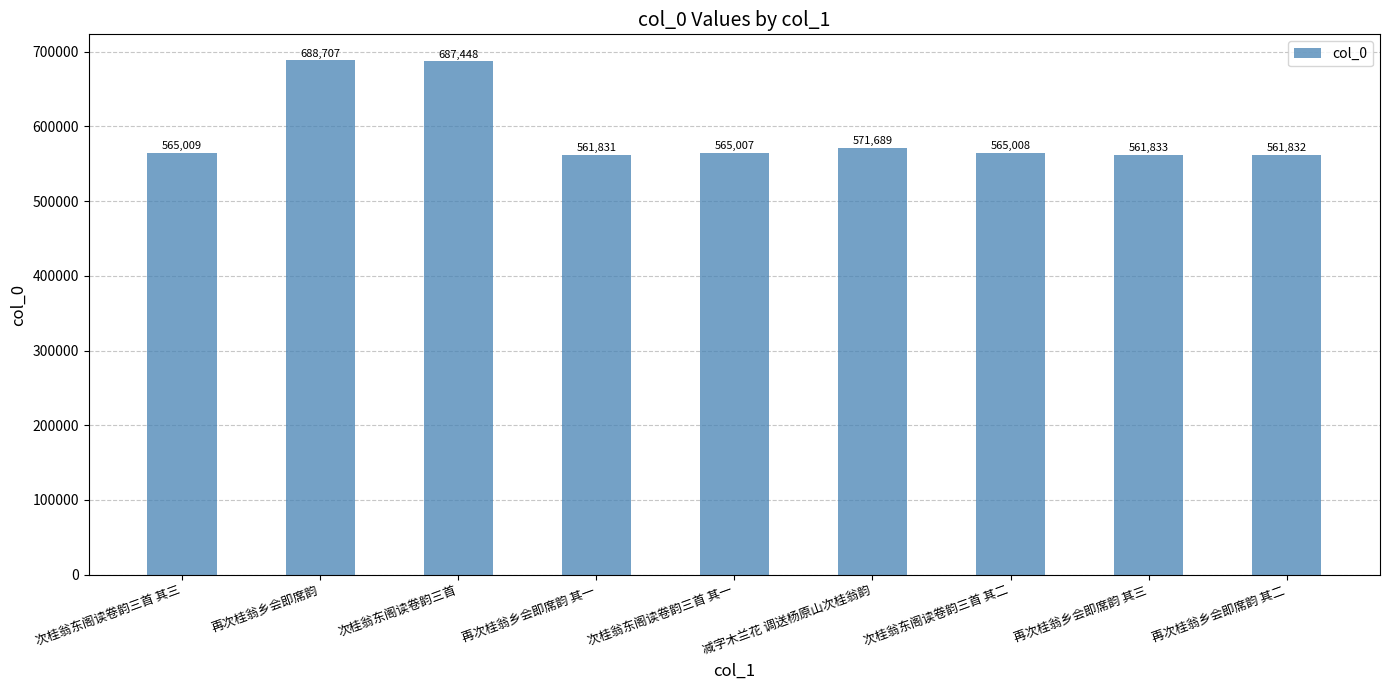

Where is the data nearest to the value 625269?

减字木兰花 调送杨原山次桂翁韵